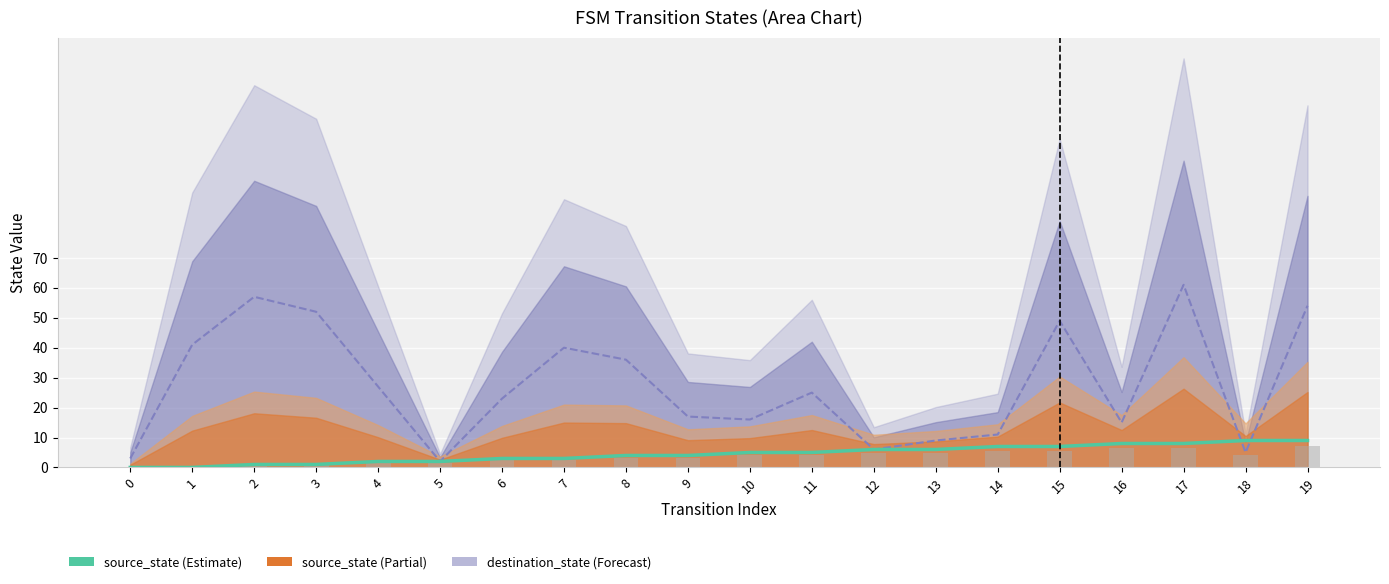

What is the average value of the source_state (Estimate) series?

4